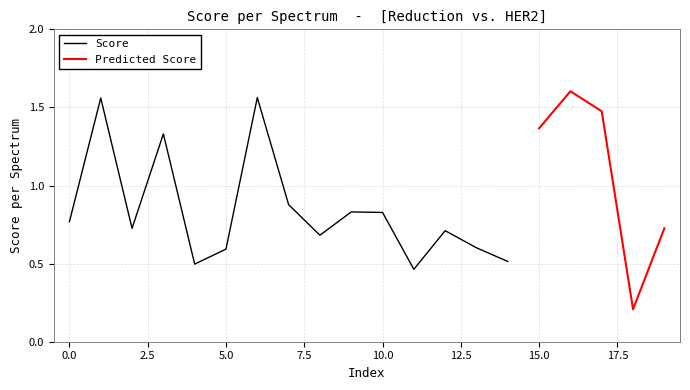

What is the difference between the maximum and minimum values in the Score series?

1.1